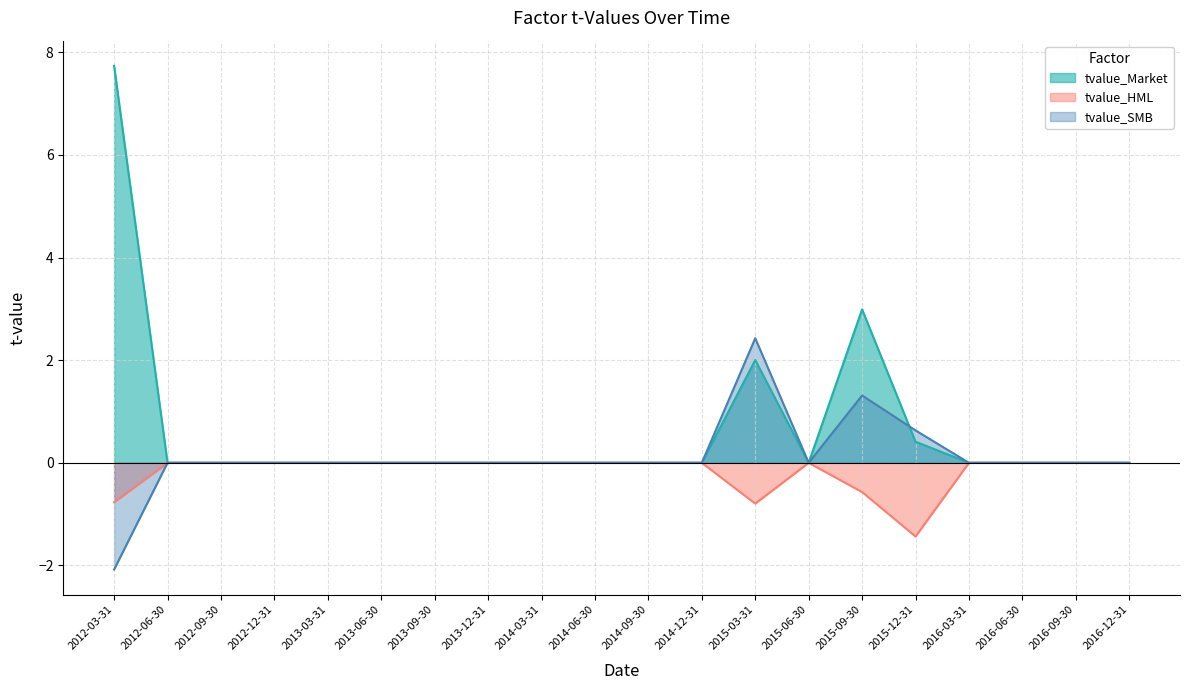

What is the greatest value displayed?

7.7